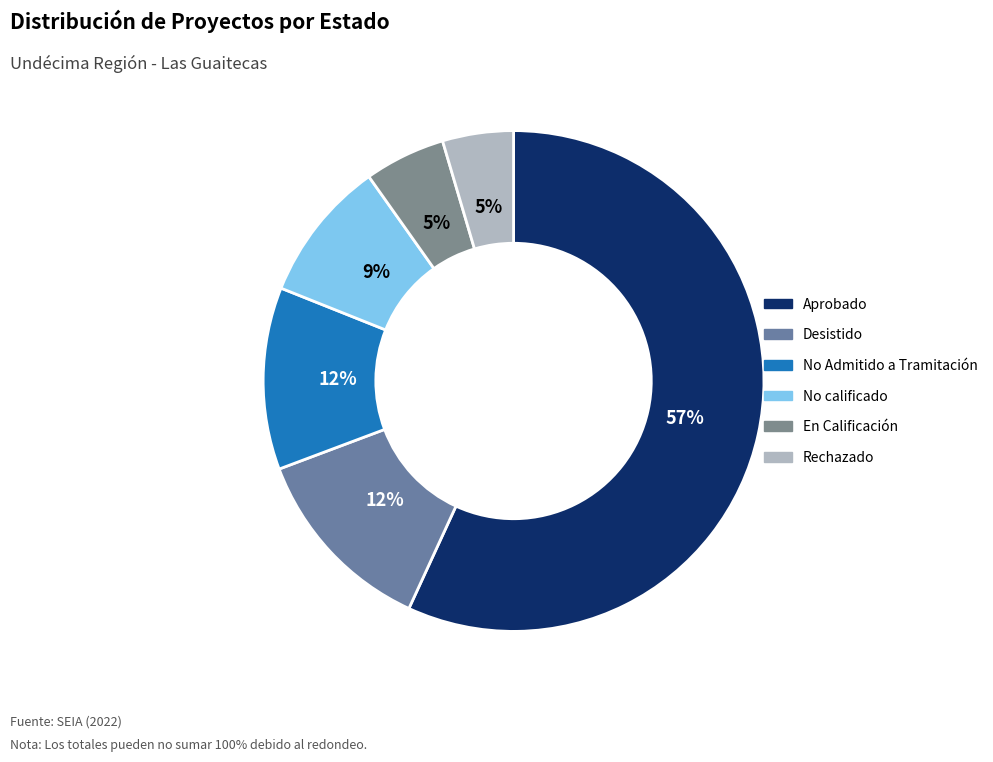

To the nearest percent, what is the average slice percentage?

17%